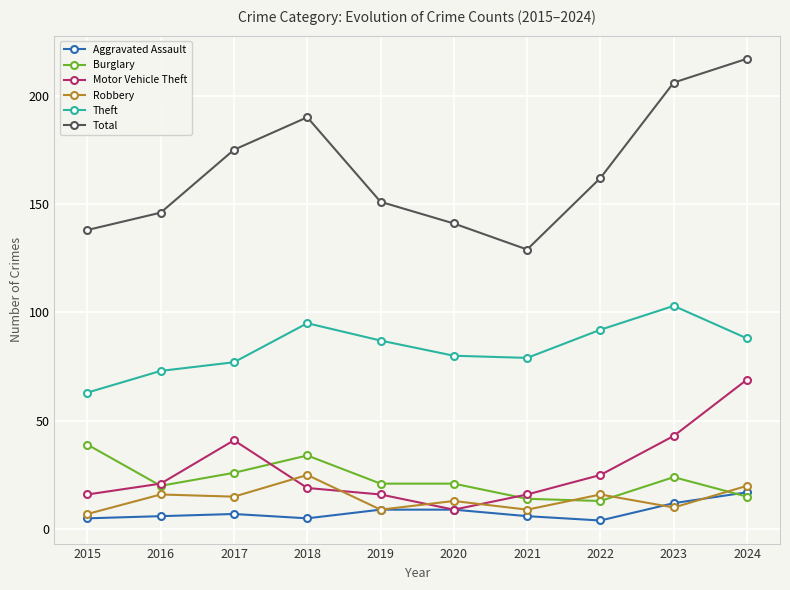

What is the maximum value for Robbery?

25